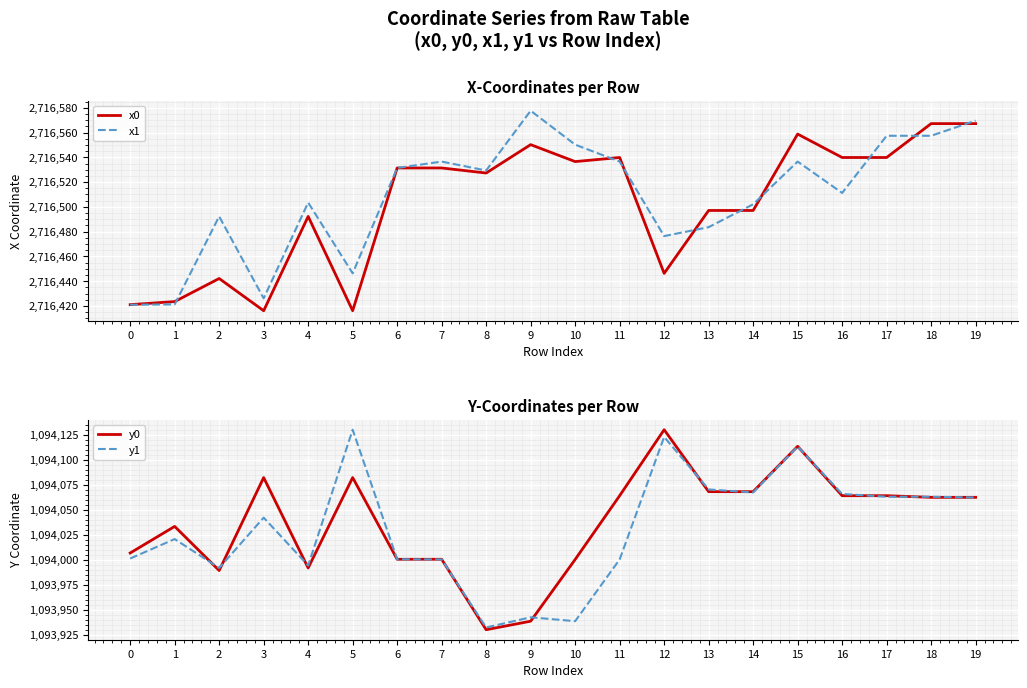

Where is the first local maximum for x1?

2